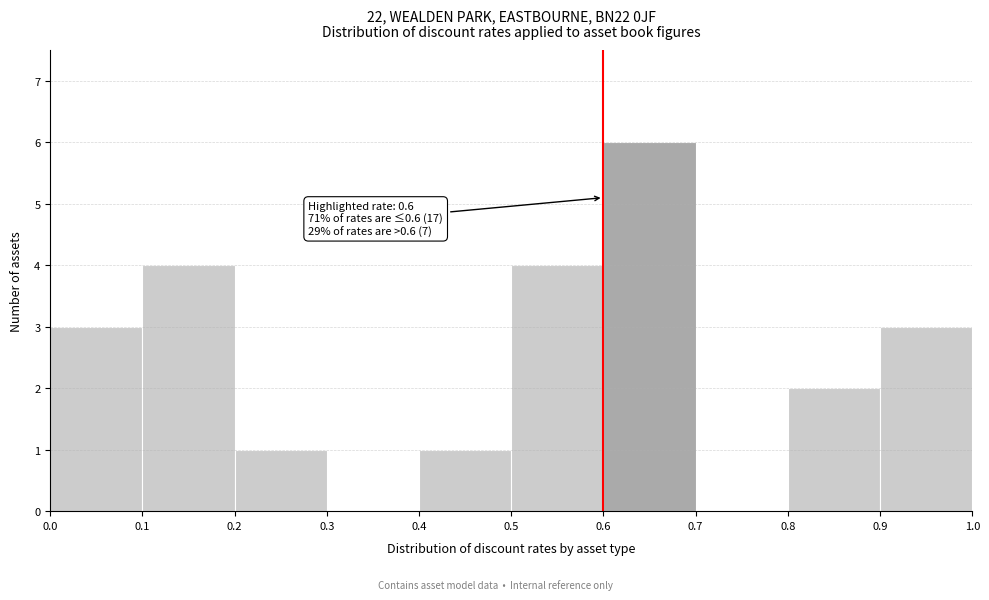

Over which range of the x-axis is the bar tallest?

0.6 to 0.7